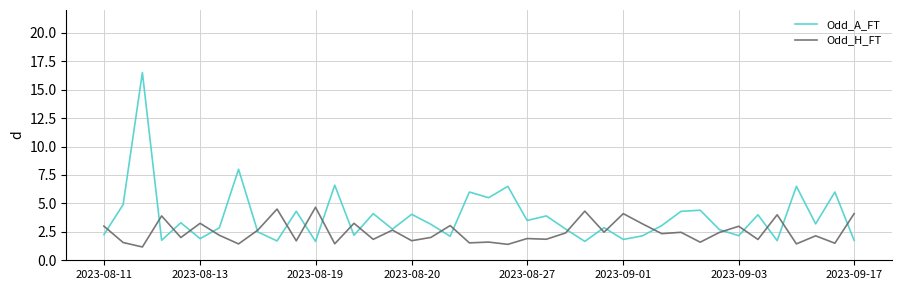

Which series has the widest spread of values?

Odd_A_FT